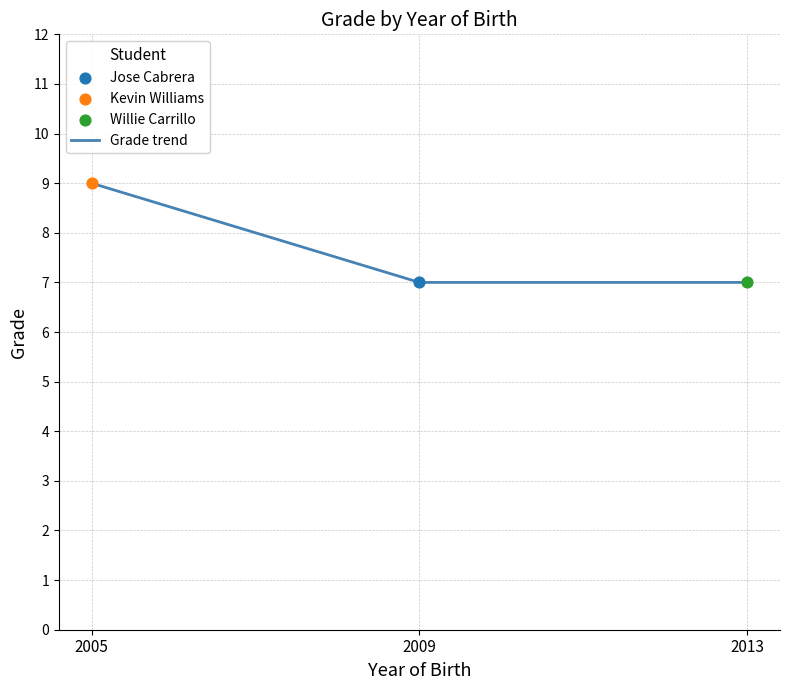

What is the ratio of the value at 2009 to the value at 2005?

0.8